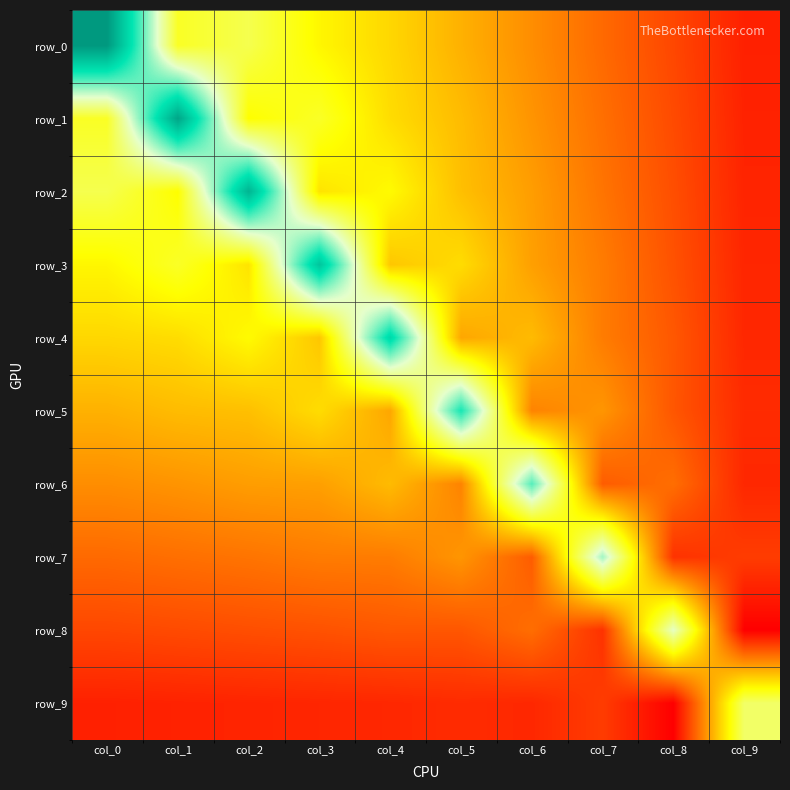

Which series changed the most between col_3 and col_7?

row_3